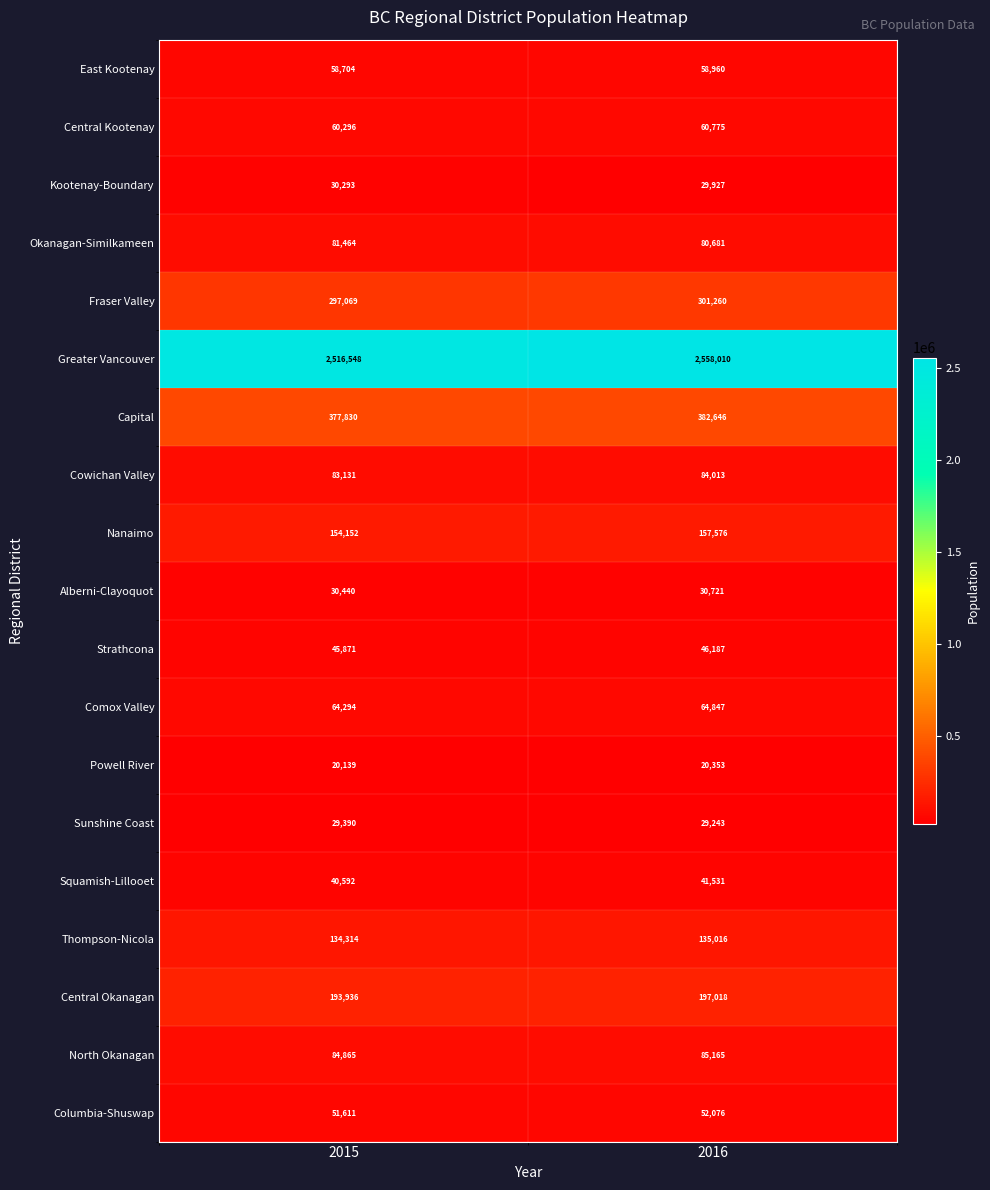

List the labels in order of Cowichan Valley value, smallest first.

2015, 2016